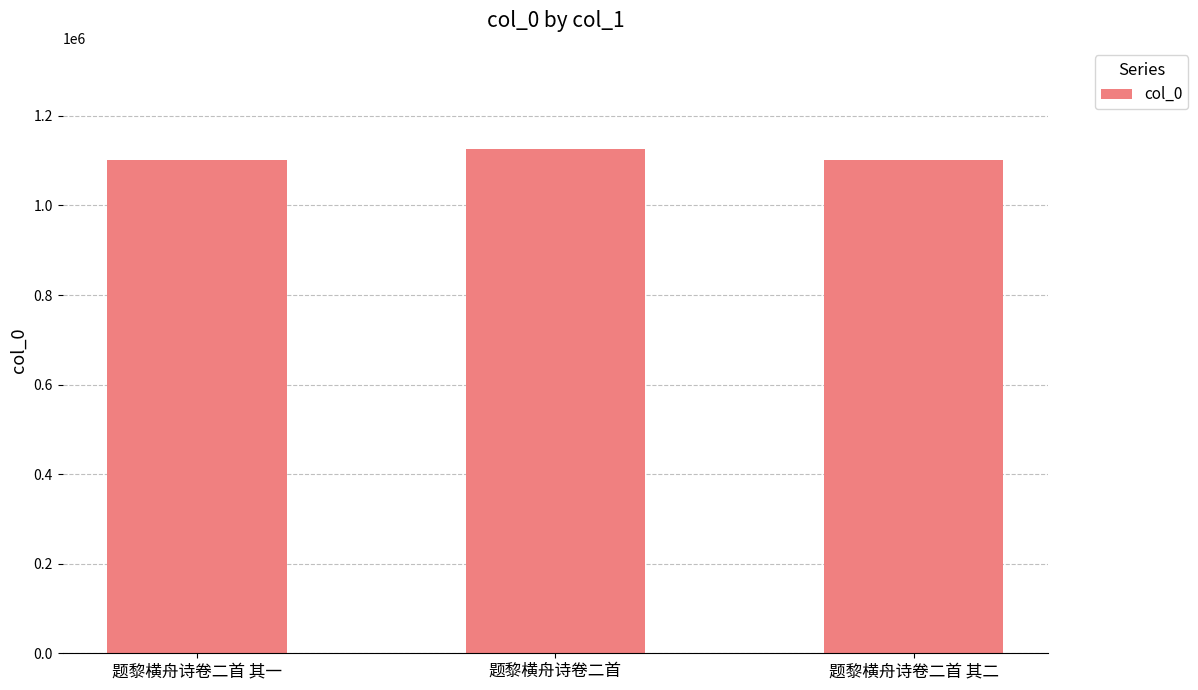

True or false: the data shows 1101507 at 题黎横舟诗卷二首 其二.

True